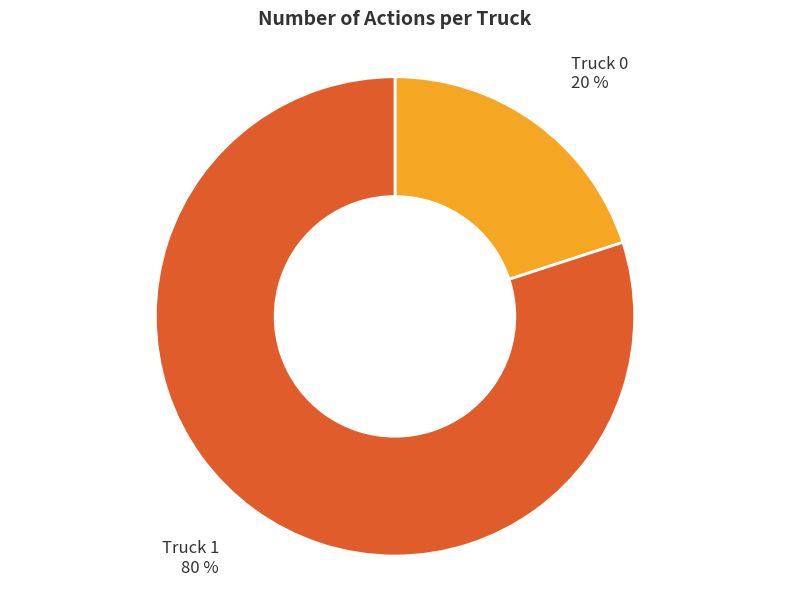

Is it true that Truck 0 is 8% of the pie?

False